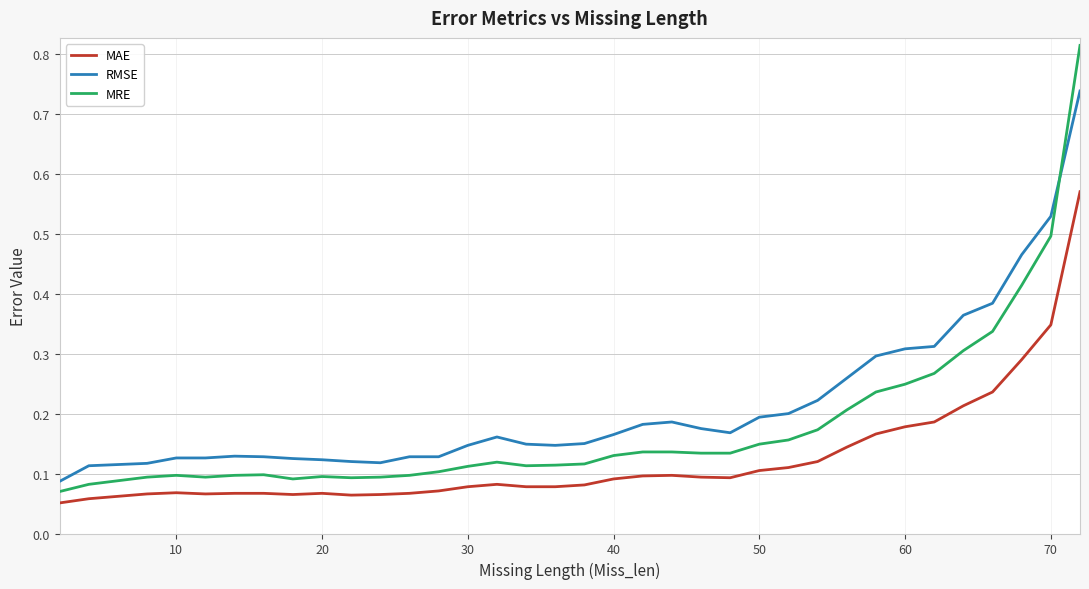

Count the number of categories in the chart.

36